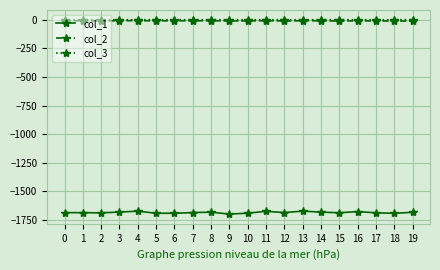

True or false: col_2 and col_1 cross at least once.

False